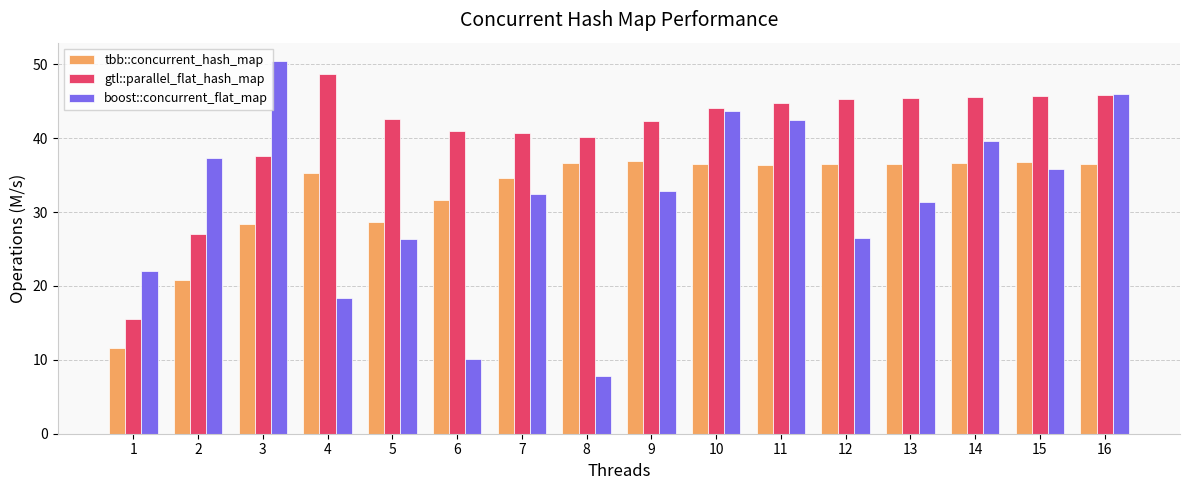

How many categories are shown in the chart?

16